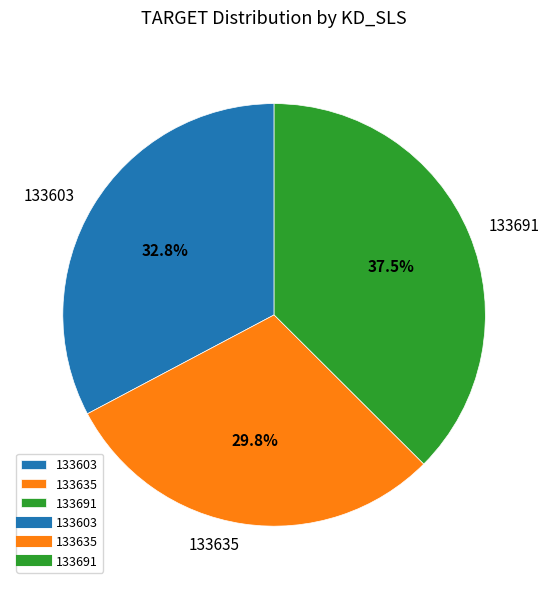

Between 133635 and 133691, which is larger?

133691